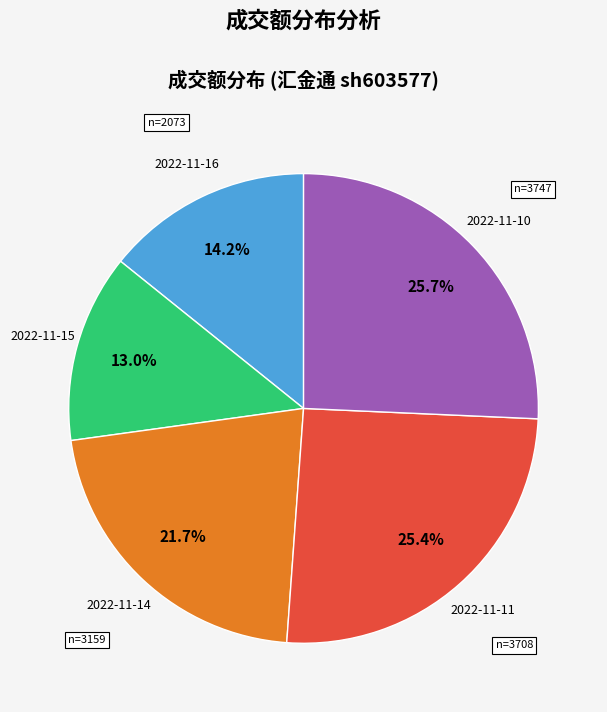

Is there any slice that represents more than half of the pie?

No